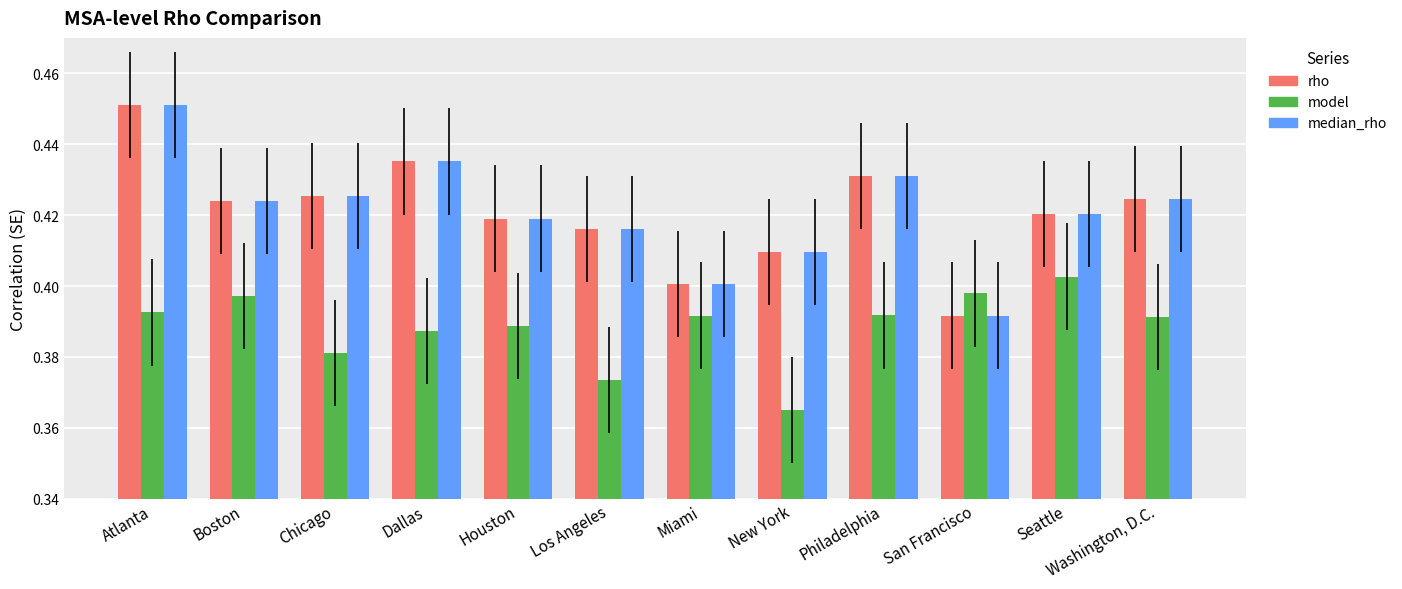

At which category is the sum across all series the highest?

Atlanta